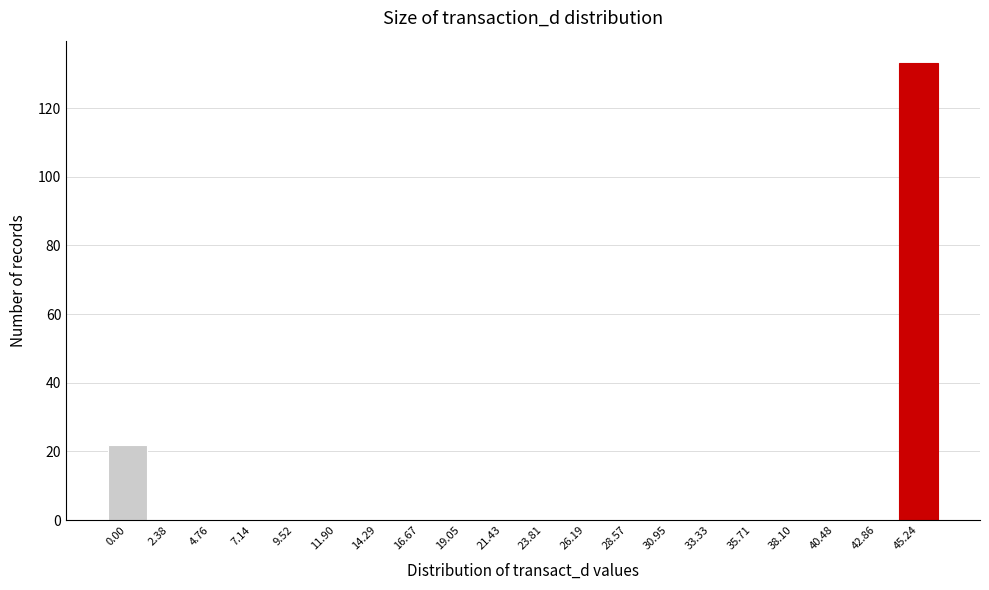

Reading left to right, what are all the values shown in this chart?

0.00=22	2.38=0	4.76=0	7.14=0	9.52=0	11.90=0	14.29=0	16.67=0	19.05=0	21.43=0	23.81=0	26.19=0	28.57=0	30.95=0	33.33=0	35.71=0	38.10=0	40.48=0	42.86=0	45.24=133